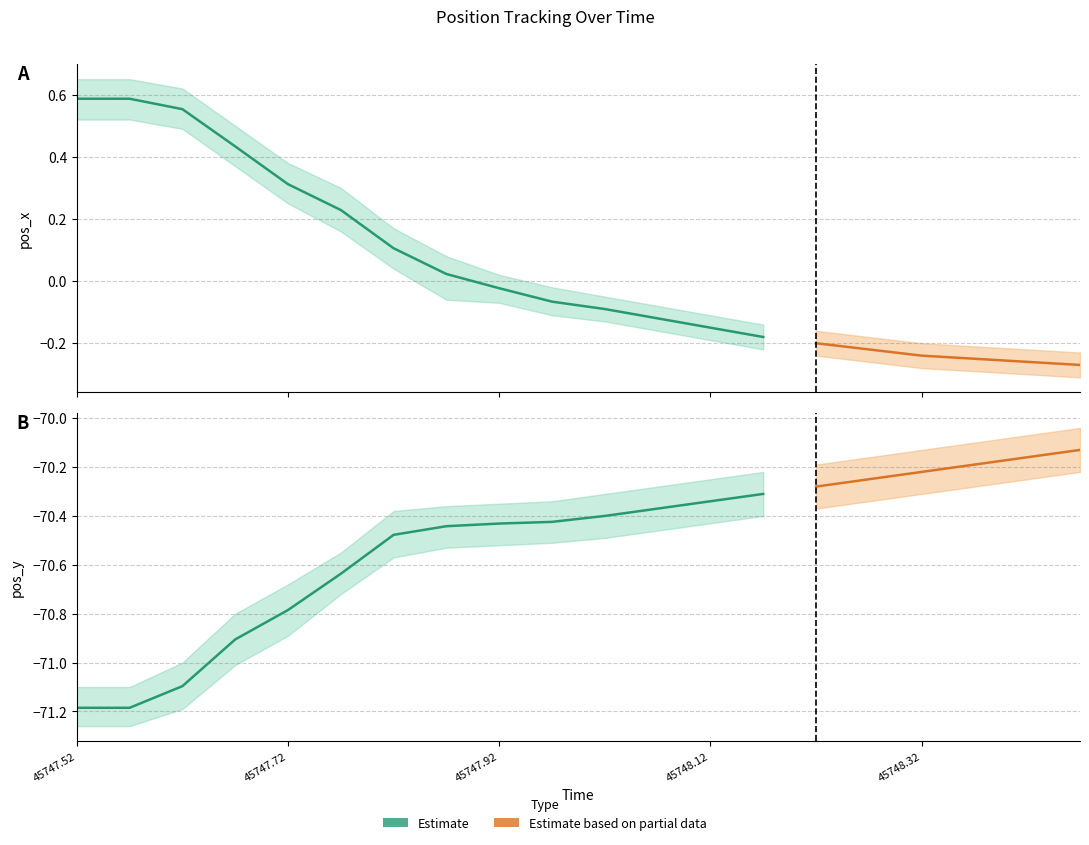

What is the difference between the maximum and minimum values in the pos_y_lower series?

1.0